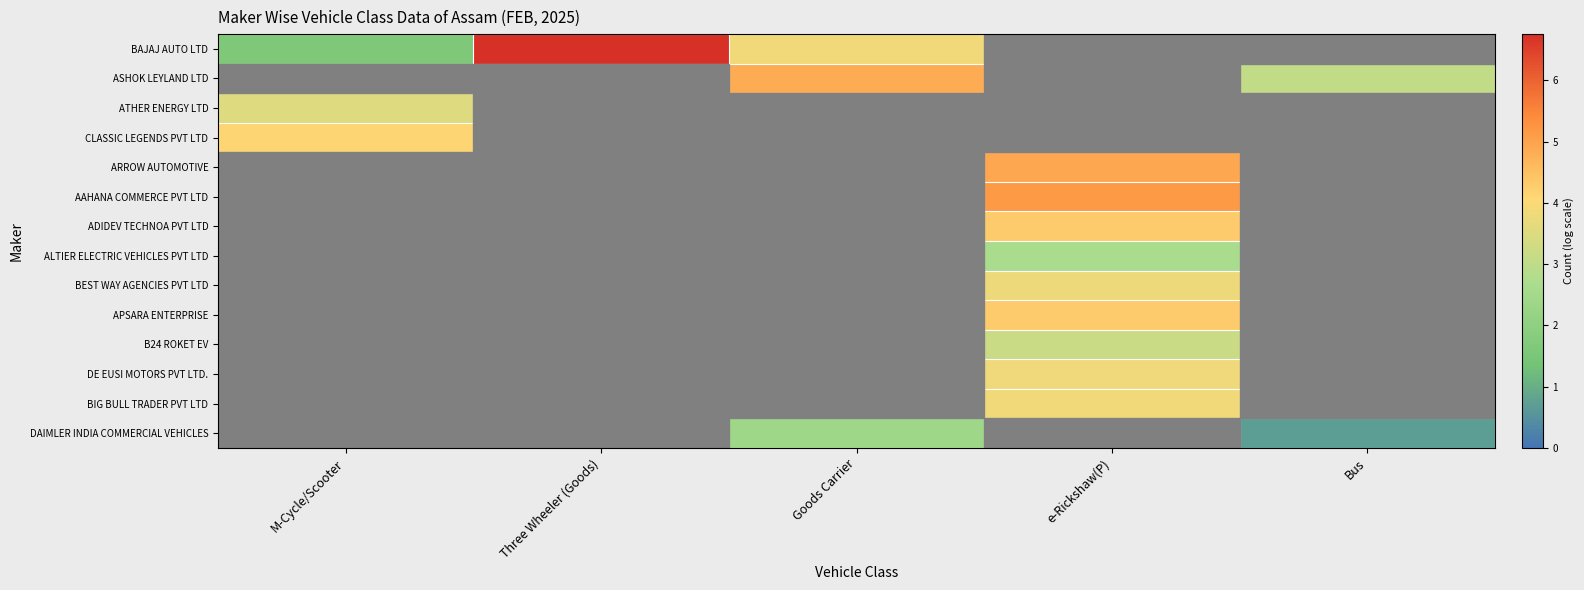

Which has a higher value, e-Rickshaw(P) or Goods Carrier?

Goods Carrier